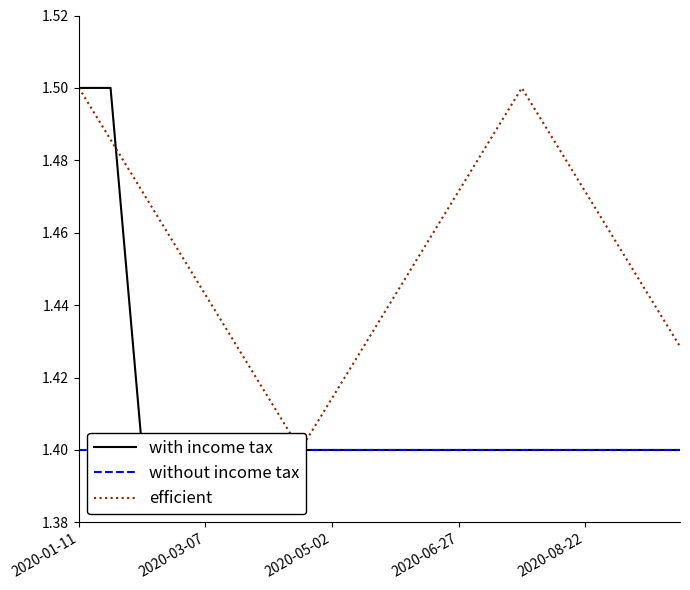

Which label corresponds to the largest value in the chart?

2020-01-11